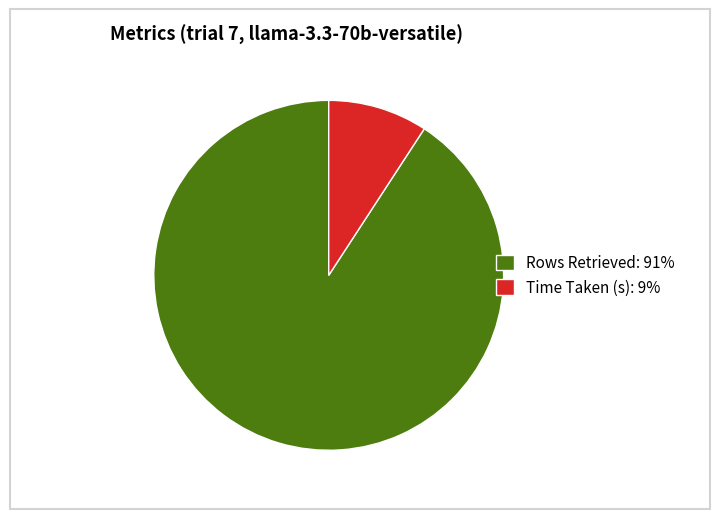

Do Time Taken (s) and Rows Retrieved together represent more than half of the pie?

Yes